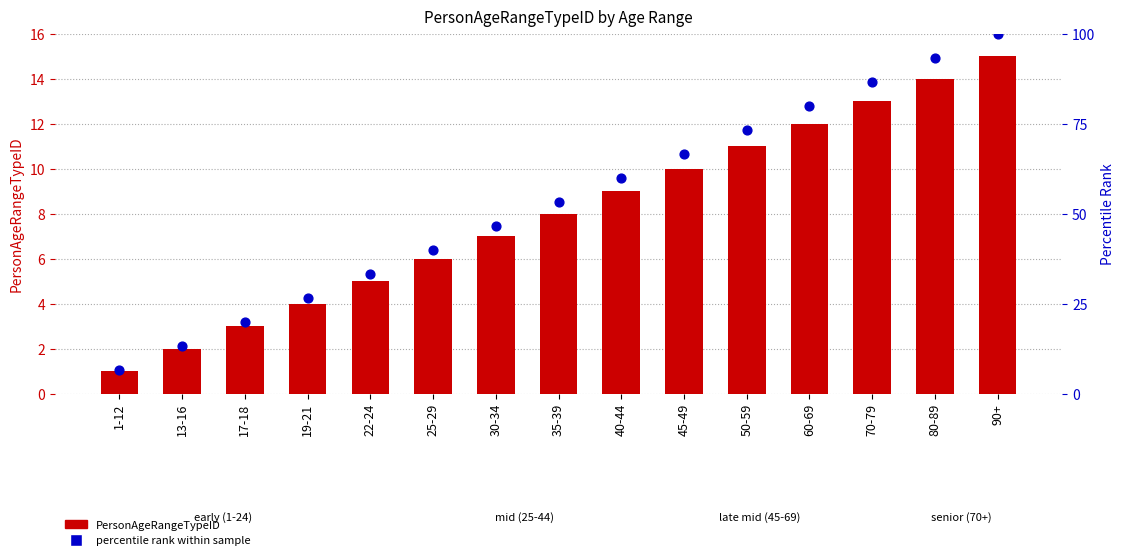

At which category is the sum across all series the highest?

90+